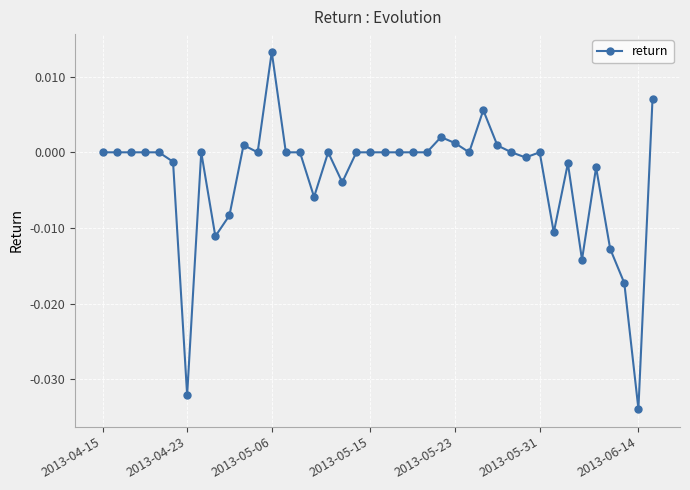

How many data points does each series have?

40